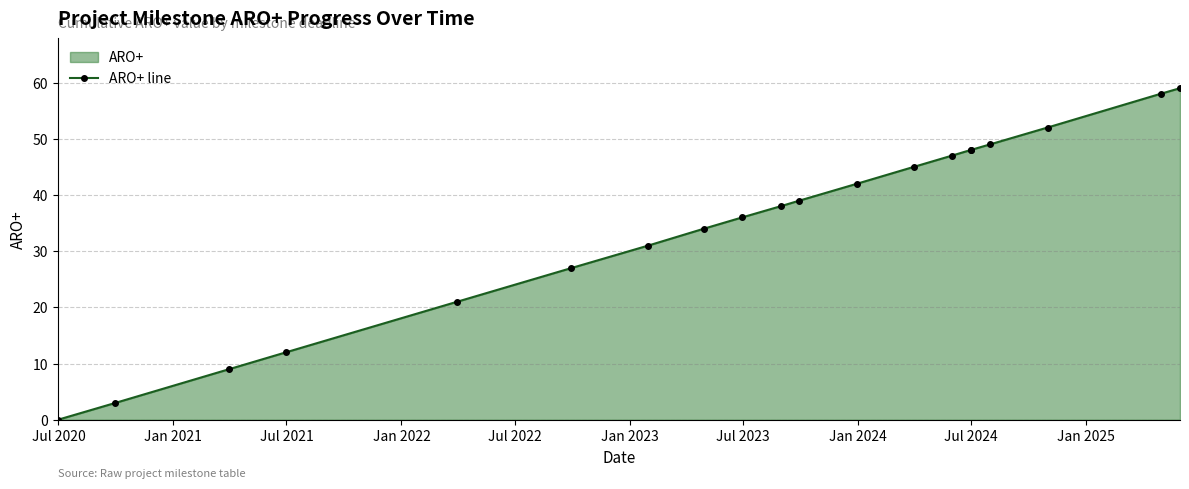

What is the value of the 10th point from the left?

38